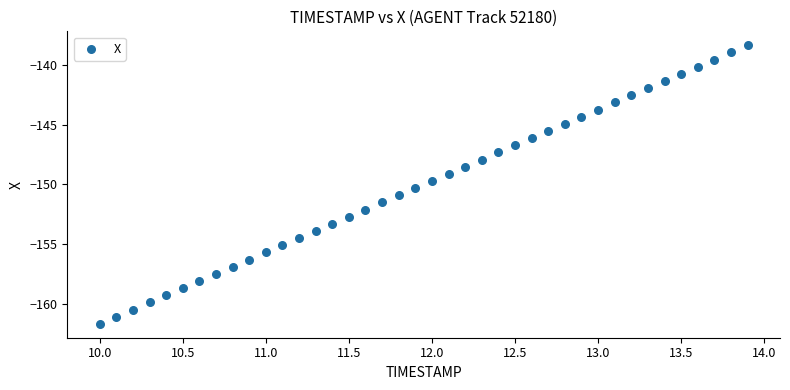

What is the range of X values (max minus min)?

3.9